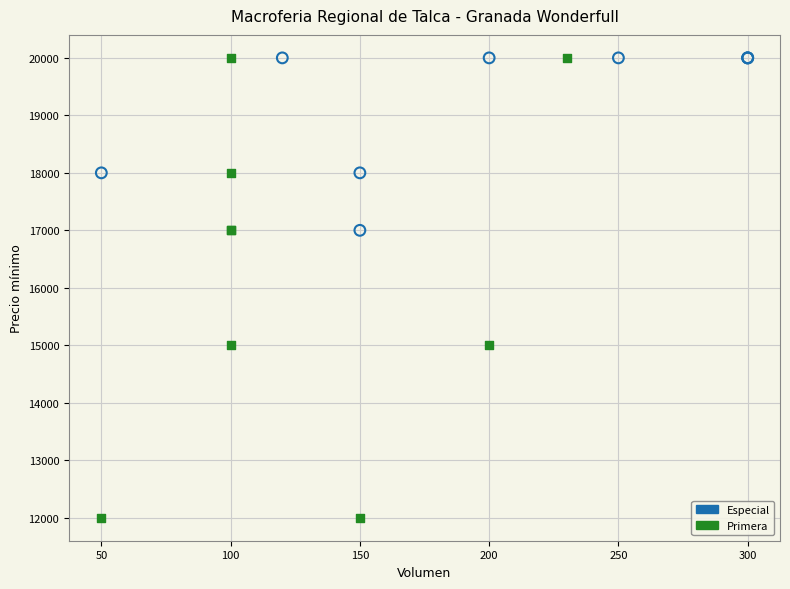

What are all the series names shown in the legend?

Especial, Primera